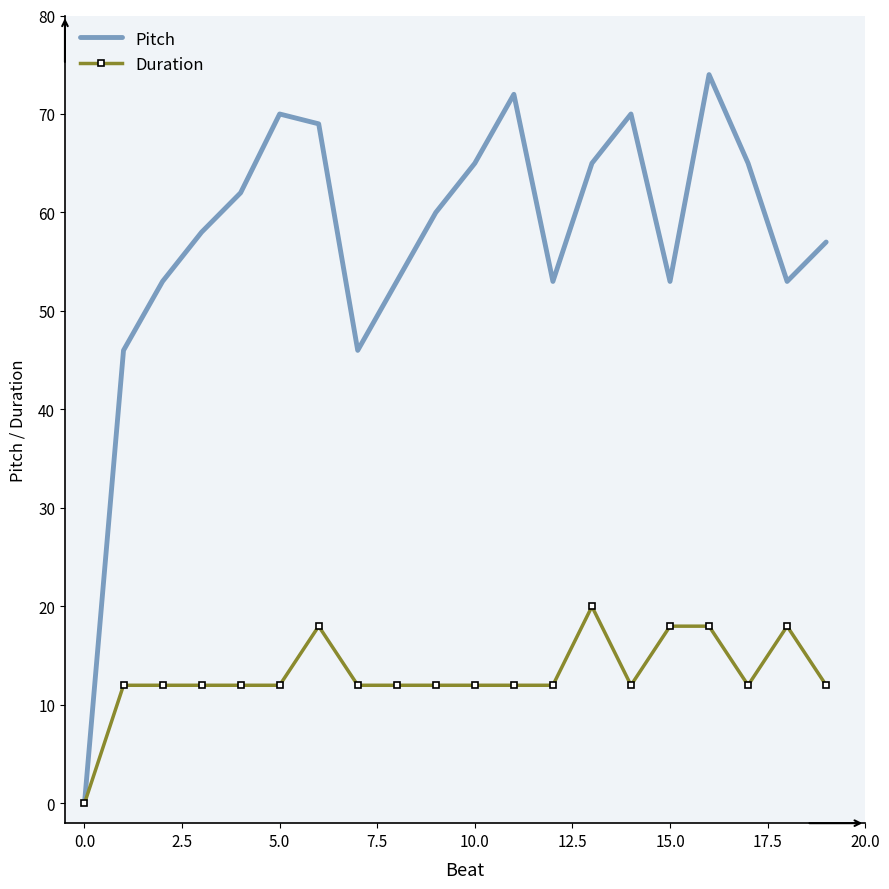

Which series has the largest range (max minus min)?

Pitch